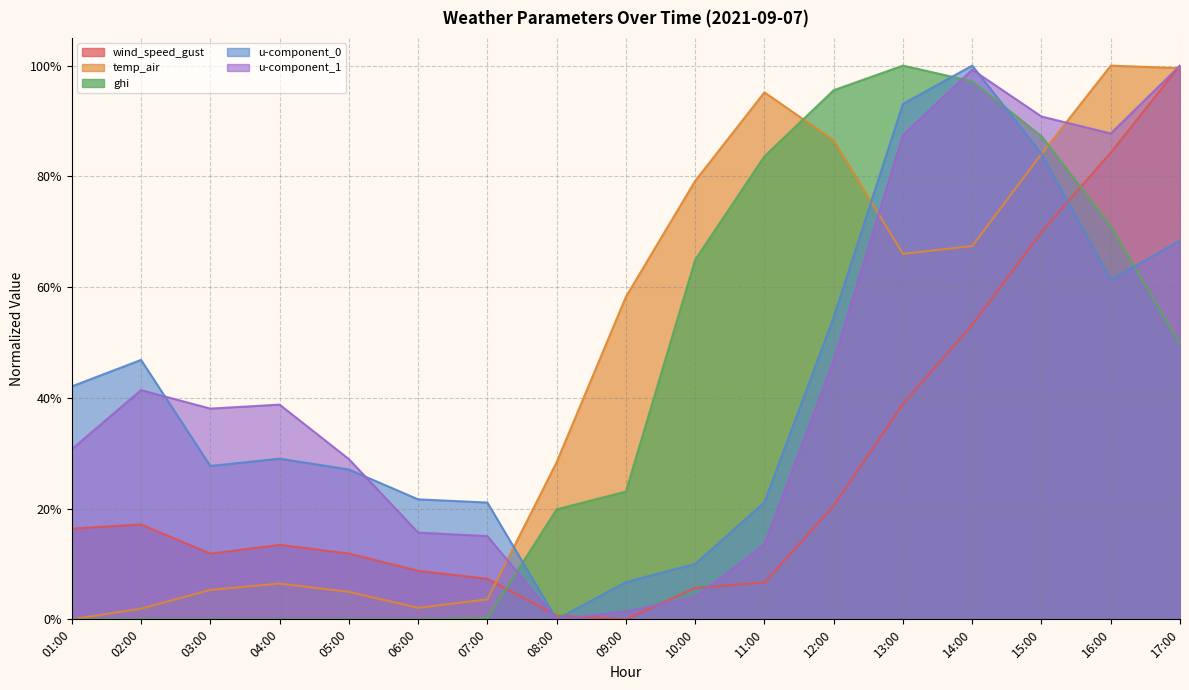

How many categories are shown in the chart?

17